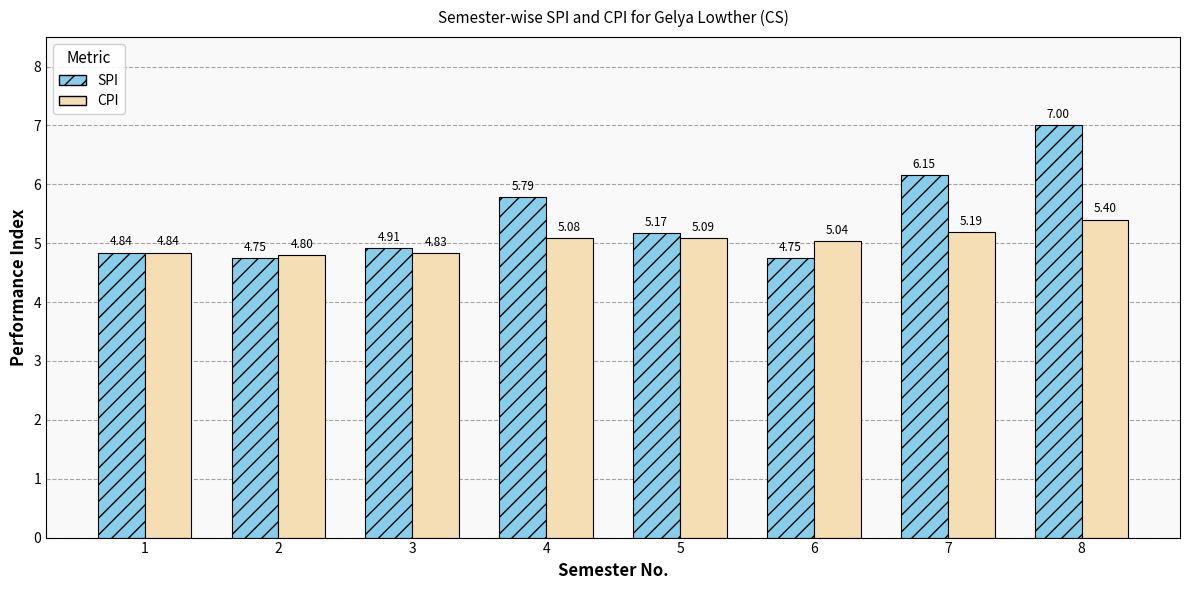

Rank the series by their average value, from highest to lowest.

SPI, CPI